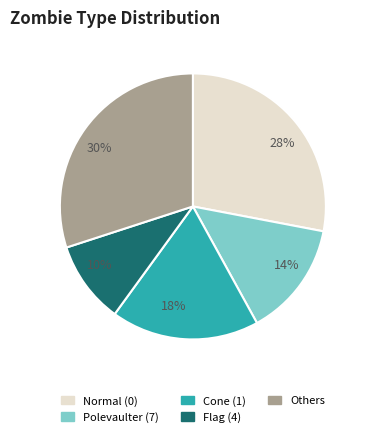

True or false: Flag (4) accounts for 10% of the total.

True